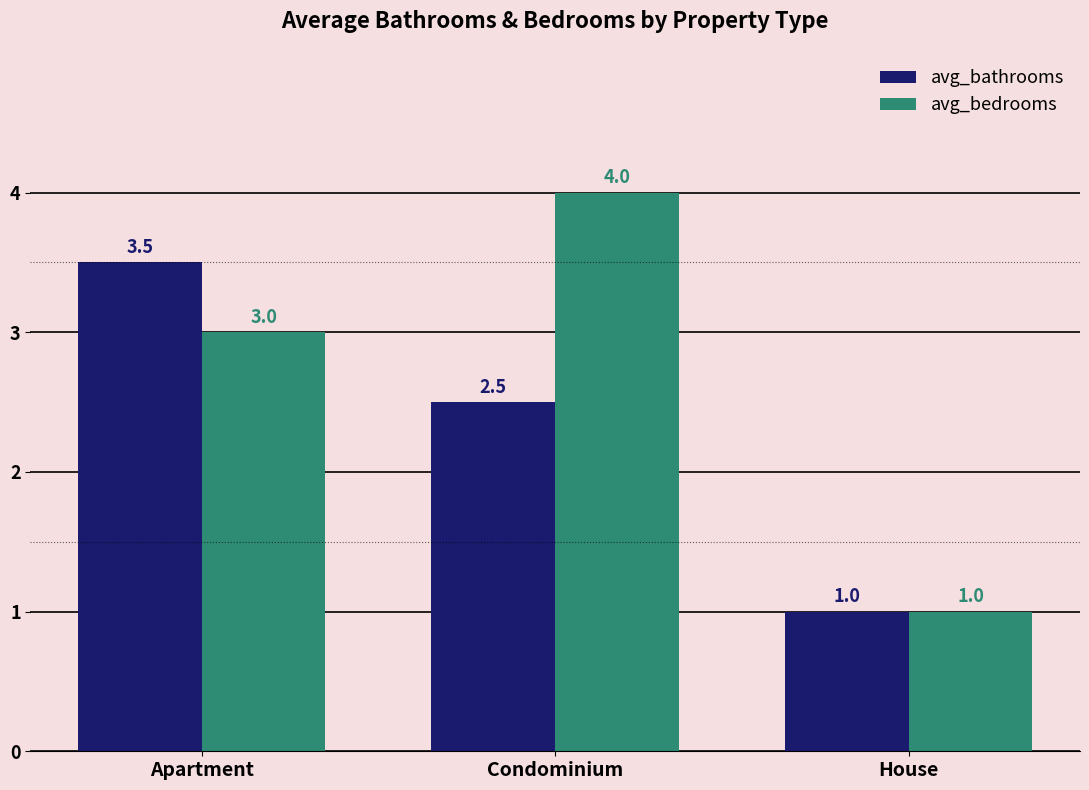

List the labels in order of avg_bathrooms value, largest first.

Apartment, Condominium, House